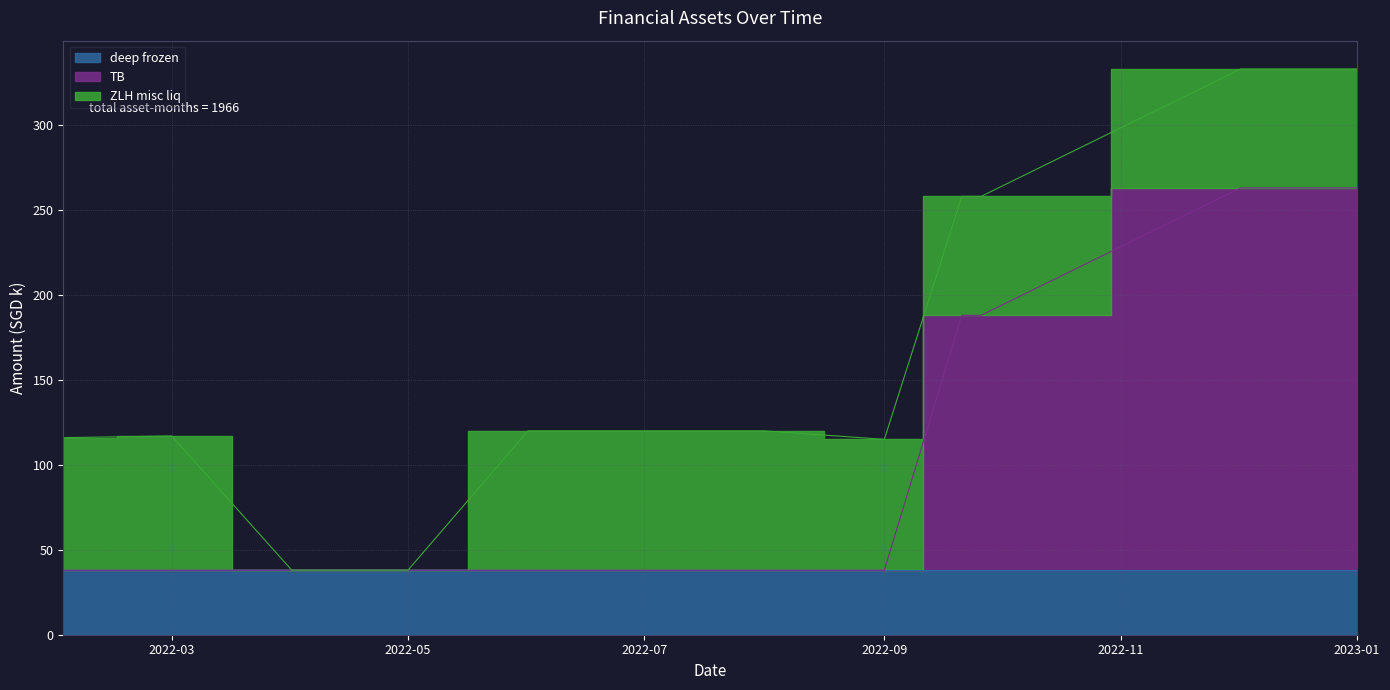

Rank the series by their maximum value, from highest to lowest.

TB, ZLH misc liq, deep frozen